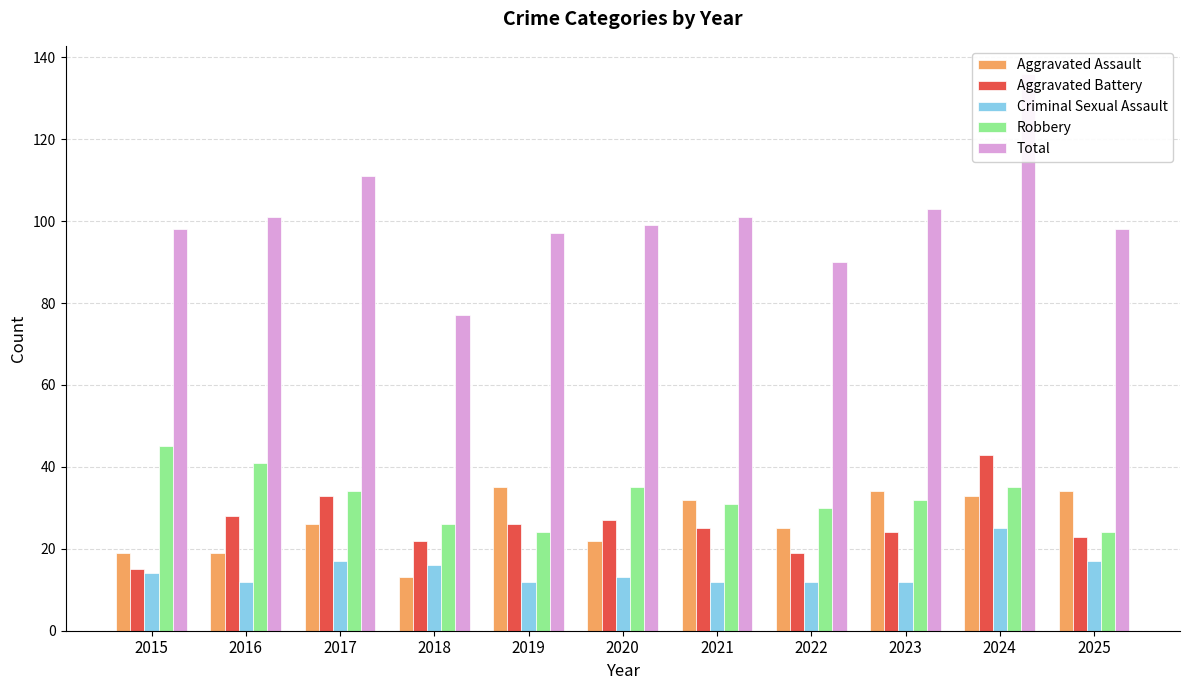

Which series changed the most between 2018 and 2024?

Total